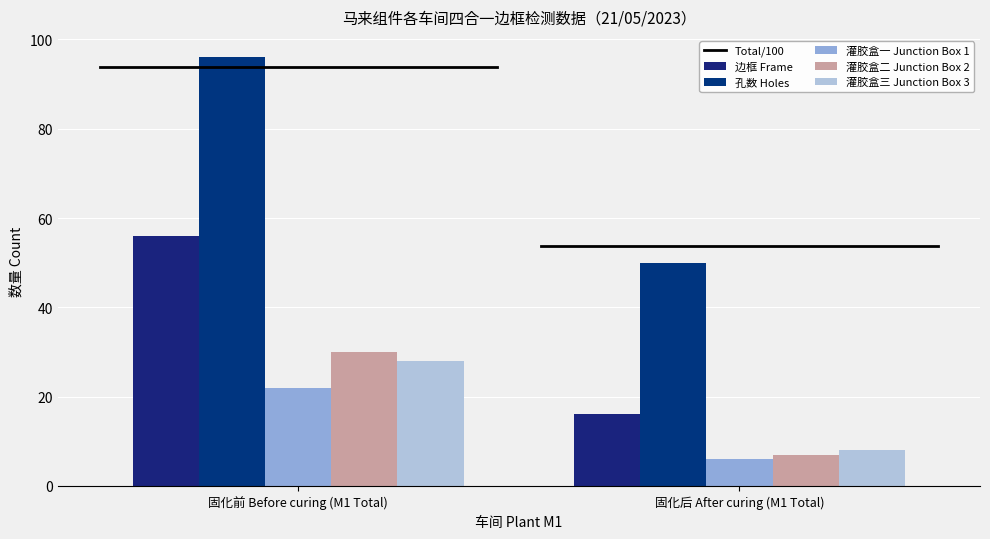

The value of 灌胶盒一 Junction Box 1 at 固化后 After curing (M1 Total) is 6.0. True or false?

True